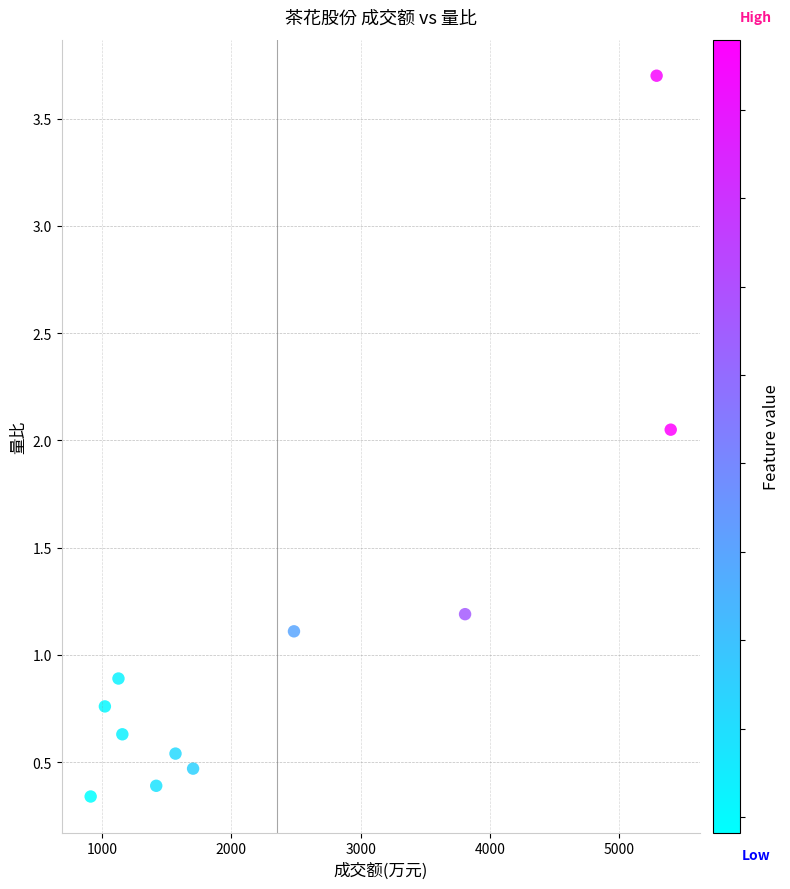

What is the average X value?

2353.2